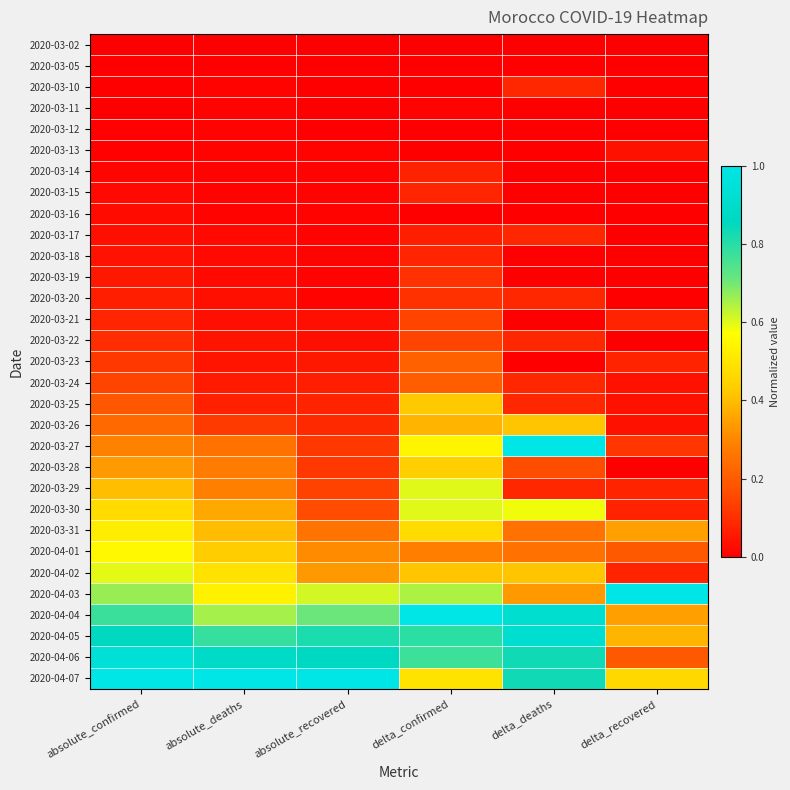

Reading left to right, what are all the values shown in this chart?

2020-03-02: absolute_confirmed=0.0	absolute_deaths=0.0	absolute_recovered=0.0	delta_confirmed=0.0	delta_deaths=0.0	delta_recovered=0.0
2020-03-05: absolute_confirmed=0.0	absolute_deaths=0.0	absolute_recovered=0.0	delta_confirmed=0.0	delta_deaths=0.0	delta_recovered=0.0
2020-03-10: absolute_confirmed=0.0	absolute_deaths=0.0	absolute_recovered=0.0	delta_confirmed=0.0	delta_deaths=0.1	delta_recovered=0.0
2020-03-11: absolute_confirmed=0.0	absolute_deaths=0.0	absolute_recovered=0.0	delta_confirmed=0.0	delta_deaths=0.0	delta_recovered=0.0
2020-03-12: absolute_confirmed=0.0	absolute_deaths=0.0	absolute_recovered=0.0	delta_confirmed=0.0	delta_deaths=0.0	delta_recovered=0.0
2020-03-13: absolute_confirmed=0.0	absolute_deaths=0.0	absolute_recovered=0.0	delta_confirmed=0.0	delta_deaths=0.0	delta_recovered=0.0
2020-03-14: absolute_confirmed=0.0	absolute_deaths=0.0	absolute_recovered=0.0	delta_confirmed=0.1	delta_deaths=0.0	delta_recovered=0.0
2020-03-15: absolute_confirmed=0.0	absolute_deaths=0.0	absolute_recovered=0.0	delta_confirmed=0.1	delta_deaths=0.0	delta_recovered=0.0
2020-03-16: absolute_confirmed=0.0	absolute_deaths=0.0	absolute_recovered=0.0	delta_confirmed=0.0	delta_deaths=0.0	delta_recovered=0.0
2020-03-17: absolute_confirmed=0.0	absolute_deaths=0.0	absolute_recovered=0.0	delta_confirmed=0.1	delta_deaths=0.1	delta_recovered=0.0
2020-03-18: absolute_confirmed=0.0	absolute_deaths=0.0	absolute_recovered=0.0	delta_confirmed=0.1	delta_deaths=0.0	delta_recovered=0.0
2020-03-19: absolute_confirmed=0.1	absolute_deaths=0.0	absolute_recovered=0.0	delta_confirmed=0.1	delta_deaths=0.0	delta_recovered=0.0
2020-03-20: absolute_confirmed=0.1	absolute_deaths=0.0	absolute_recovered=0.0	delta_confirmed=0.1	delta_deaths=0.1	delta_recovered=0.0
2020-03-21: absolute_confirmed=0.1	absolute_deaths=0.0	absolute_recovered=0.0	delta_confirmed=0.1	delta_deaths=0.0	delta_recovered=0.1
2020-03-22: absolute_confirmed=0.1	absolute_deaths=0.0	absolute_recovered=0.0	delta_confirmed=0.1	delta_deaths=0.1	delta_recovered=0.0
2020-03-23: absolute_confirmed=0.1	absolute_deaths=0.0	absolute_recovered=0.1	delta_confirmed=0.2	delta_deaths=0.0	delta_recovered=0.1
2020-03-24: absolute_confirmed=0.1	absolute_deaths=0.1	absolute_recovered=0.1	delta_confirmed=0.2	delta_deaths=0.1	delta_recovered=0.0
2020-03-25: absolute_confirmed=0.2	absolute_deaths=0.1	absolute_recovered=0.1	delta_confirmed=0.4	delta_deaths=0.1	delta_recovered=0.0
2020-03-26: absolute_confirmed=0.2	absolute_deaths=0.1	absolute_recovered=0.1	delta_confirmed=0.4	delta_deaths=0.4	delta_recovered=0.0
2020-03-27: absolute_confirmed=0.3	absolute_deaths=0.3	absolute_recovered=0.1	delta_confirmed=0.5	delta_deaths=1.0	delta_recovered=0.1
2020-03-28: absolute_confirmed=0.3	absolute_deaths=0.3	absolute_recovered=0.1	delta_confirmed=0.4	delta_deaths=0.2	delta_recovered=0.0
2020-03-29: absolute_confirmed=0.4	absolute_deaths=0.3	absolute_recovered=0.1	delta_confirmed=0.6	delta_deaths=0.1	delta_recovered=0.1
2020-03-30: absolute_confirmed=0.5	absolute_deaths=0.4	absolute_recovered=0.2	delta_confirmed=0.6	delta_deaths=0.6	delta_recovered=0.1
2020-03-31: absolute_confirmed=0.5	absolute_deaths=0.4	absolute_recovered=0.3	delta_confirmed=0.5	delta_deaths=0.2	delta_recovered=0.3
2020-04-01: absolute_confirmed=0.6	absolute_deaths=0.4	absolute_recovered=0.3	delta_confirmed=0.3	delta_deaths=0.2	delta_recovered=0.2
2020-04-02: absolute_confirmed=0.6	absolute_deaths=0.5	absolute_recovered=0.3	delta_confirmed=0.4	delta_deaths=0.4	delta_recovered=0.1
2020-04-03: absolute_confirmed=0.7	absolute_deaths=0.5	absolute_recovered=0.6	delta_confirmed=0.6	delta_deaths=0.3	delta_recovered=1.0
2020-04-04: absolute_confirmed=0.8	absolute_deaths=0.7	absolute_recovered=0.7	delta_confirmed=1.0	delta_deaths=0.9	delta_recovered=0.3
2020-04-05: absolute_confirmed=0.9	absolute_deaths=0.8	absolute_recovered=0.8	delta_confirmed=0.8	delta_deaths=0.9	delta_recovered=0.4
2020-04-06: absolute_confirmed=0.9	absolute_deaths=0.9	absolute_recovered=0.9	delta_confirmed=0.8	delta_deaths=0.8	delta_recovered=0.2
2020-04-07: absolute_confirmed=1.0	absolute_deaths=1.0	absolute_recovered=1.0	delta_confirmed=0.5	delta_deaths=0.8	delta_recovered=0.5